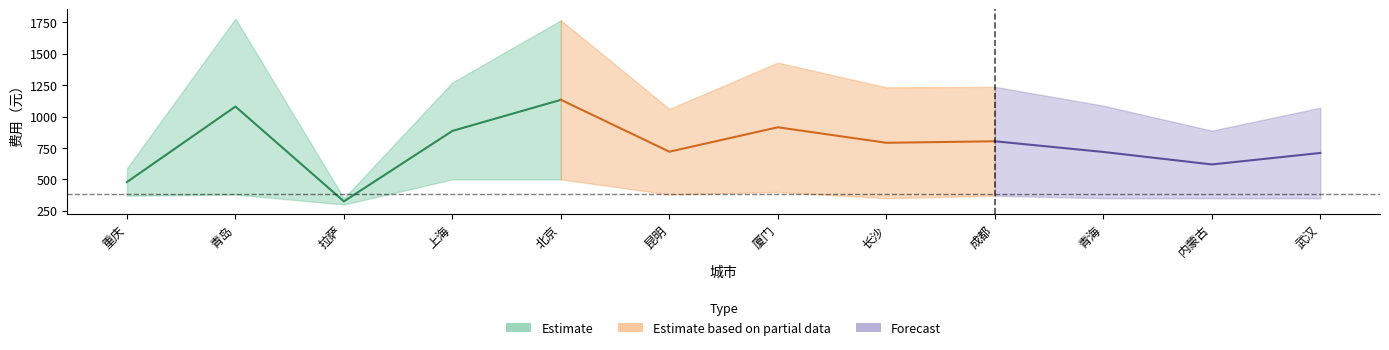

Reading left to right, list all the values displayed in this chart.

住宿费用: 370	380	350	500	500	380	400	350	370	350	350	350
人均消费: 588	1780	300	1272	1767	1061	1430	1233	1237	1087	888	1071